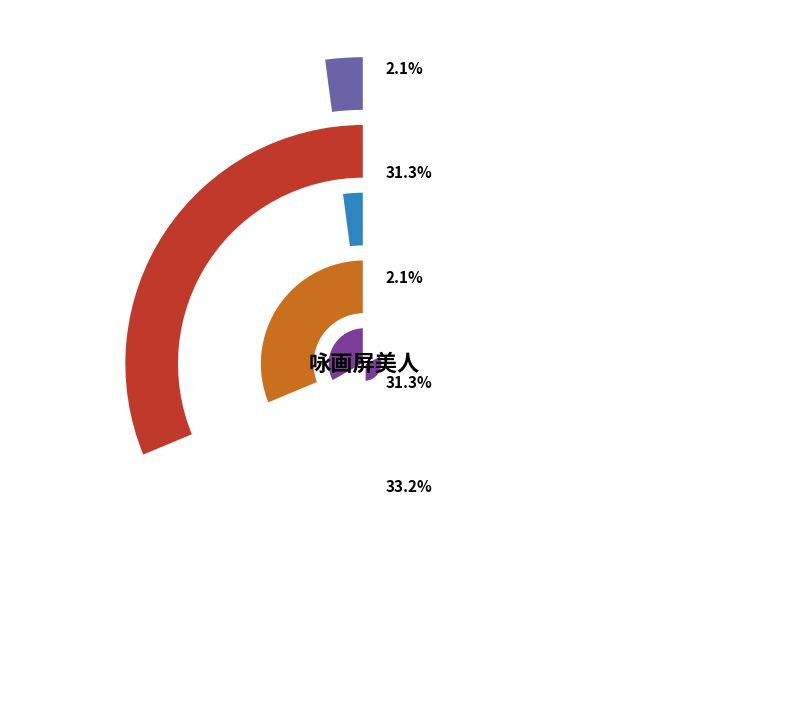

To the nearest percent, what is the difference between the 咏画屏美人 其二 and 咏画屏美人 slice percentages?

2%